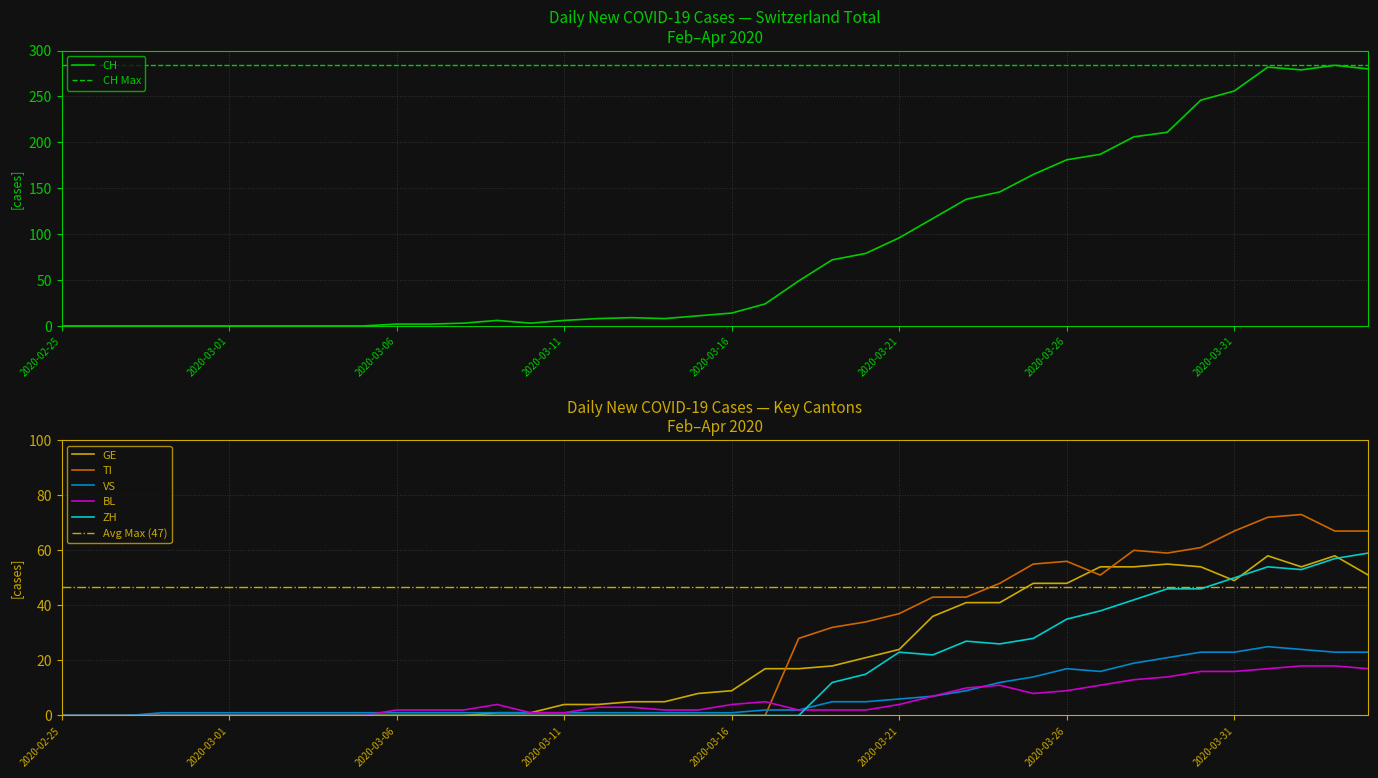

At which category does ZH reach its first local valley?

2020-03-22